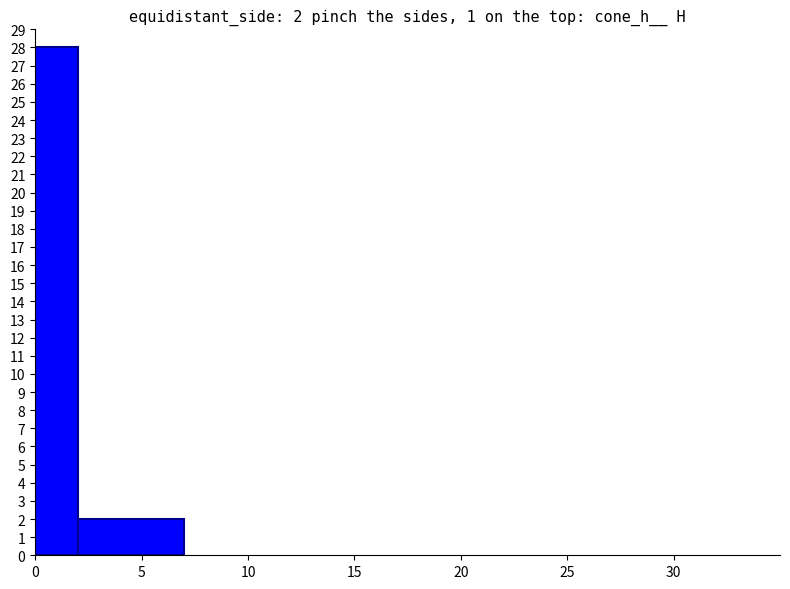

What is the difference between the values at 0 and 5?

26